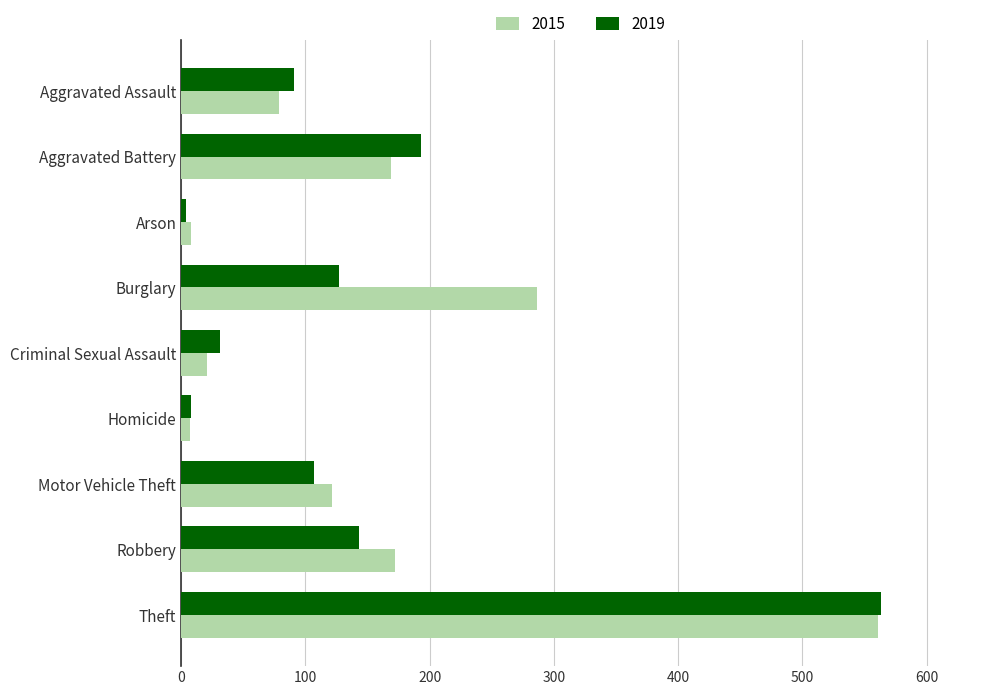

What is the maximum value for 2015?

561